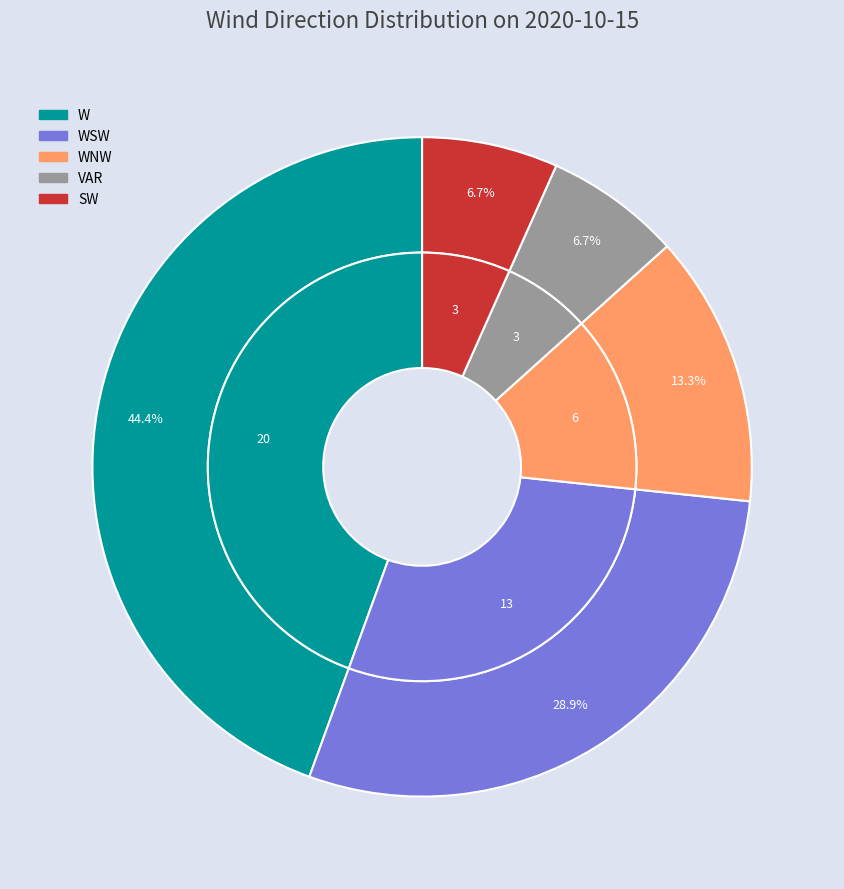

Does W represent more than half of the total?

No